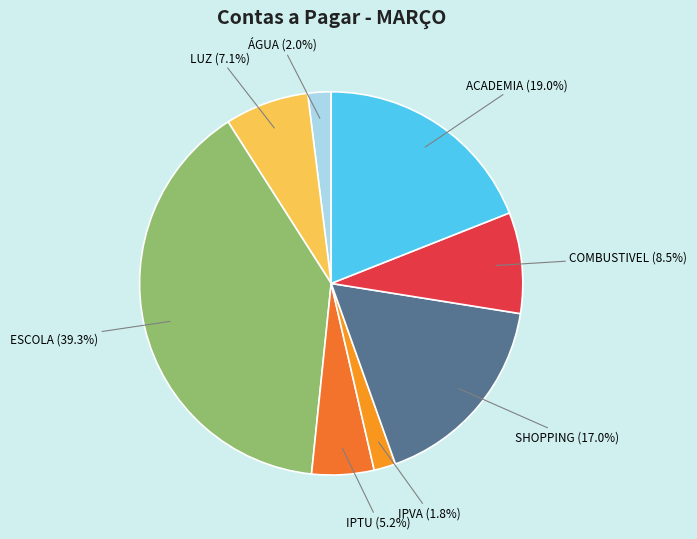

How many segments does this pie chart have?

8